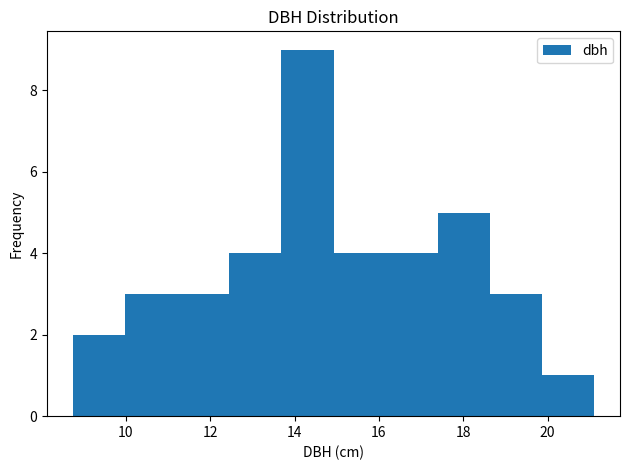

Reading left to right, list every bar in this chart as the range it spans on the x-axis followed by its height. Neither the bar edges nor the heights are printed on the chart, so give them approximately, as read against the axes.

8.8 to 10.0: 2
10.0 to 11.2: 3
11.2 to 12.4: 3
12.4 to 13.6: 4
13.6 to 15.0: 9
15.0 to 16.2: 4
16.2 to 17.4: 4
17.4 to 18.6: 5
18.6 to 19.8: 3
19.8 to 21.2: 1